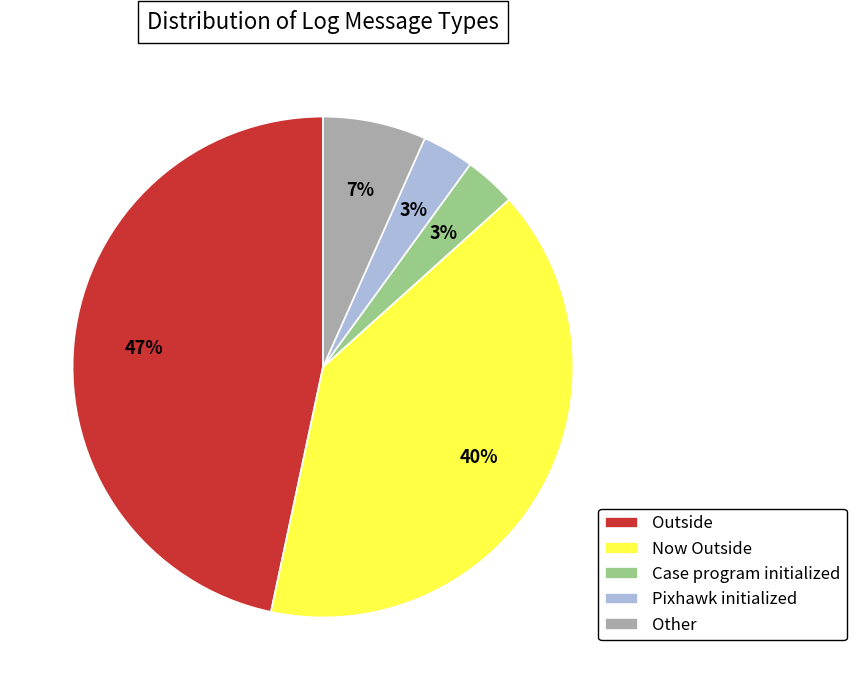

Is the sum of Case program initialized and Other greater than half?

No